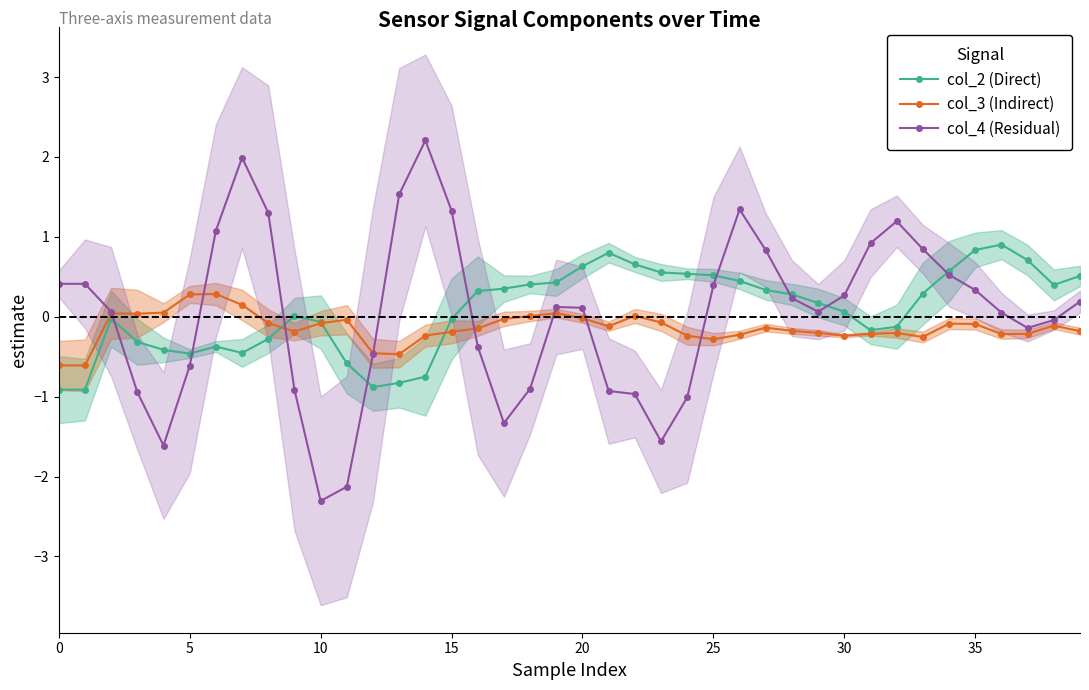

Is this an area chart (filled region under the line)?

No